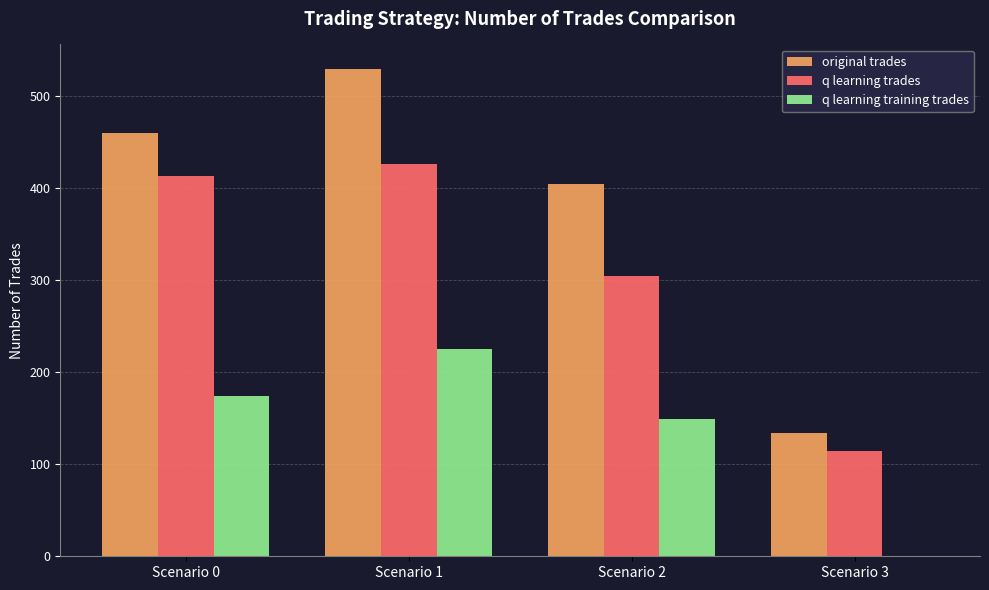

The q learning trades series shows 647 at Scenario 0. True or false?

False